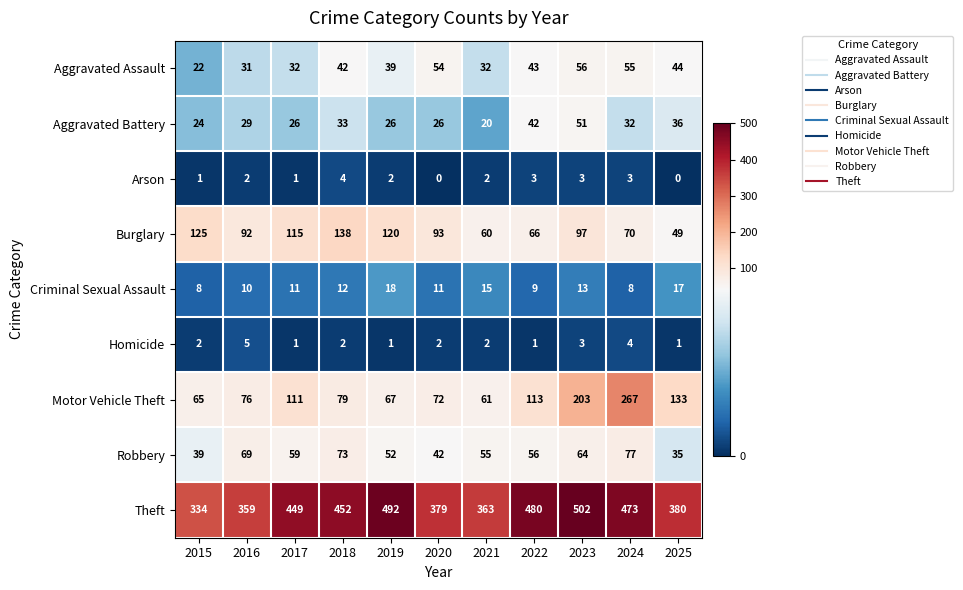

Between 2019 and 2021, which series saw the biggest shift?

Theft